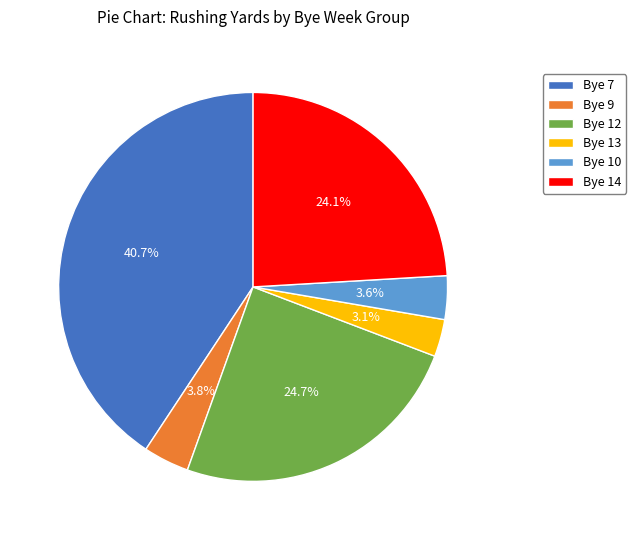

Is the sum of Bye 13 and Bye 9 greater than half?

No